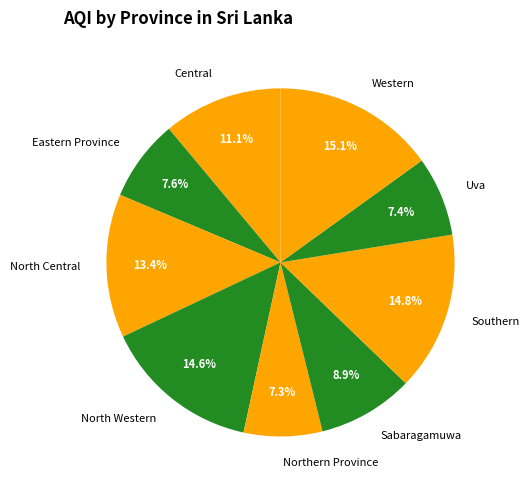

Is the sum of Uva and Southern greater than half?

No